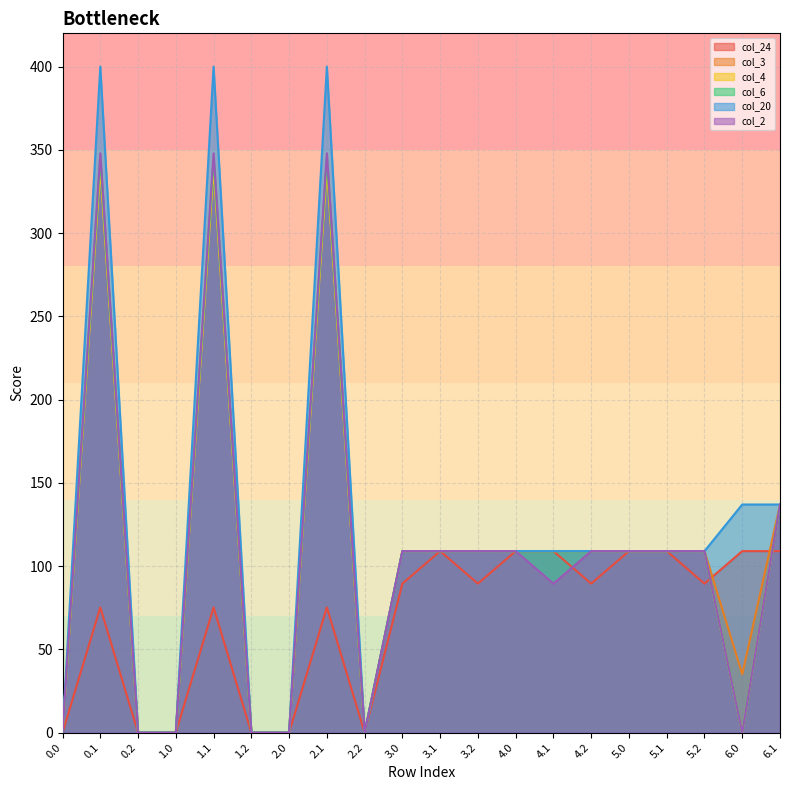

True or false: col_20 and col_4 cross at least once.

False